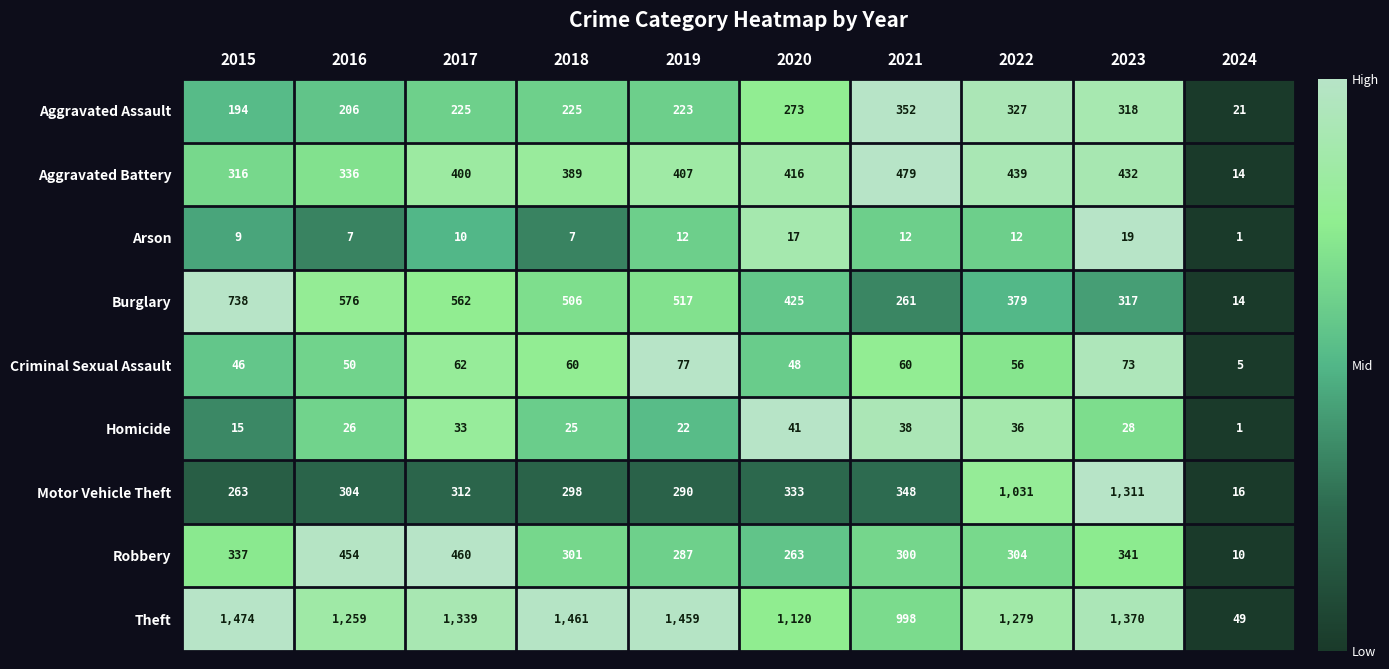

Between 2019 and 2020, which series saw the biggest shift?

Theft